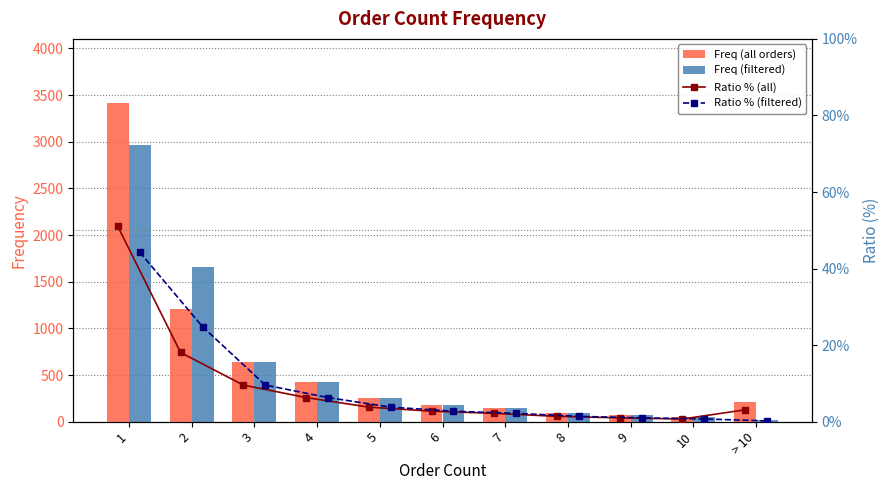

Which series has the largest total across all categories?

Freq (all orders)